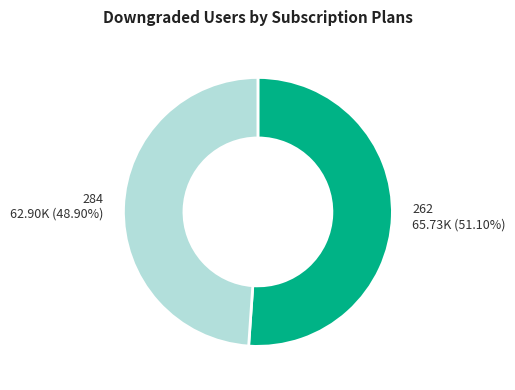

Is it true that 262 is 51% of the pie?

True